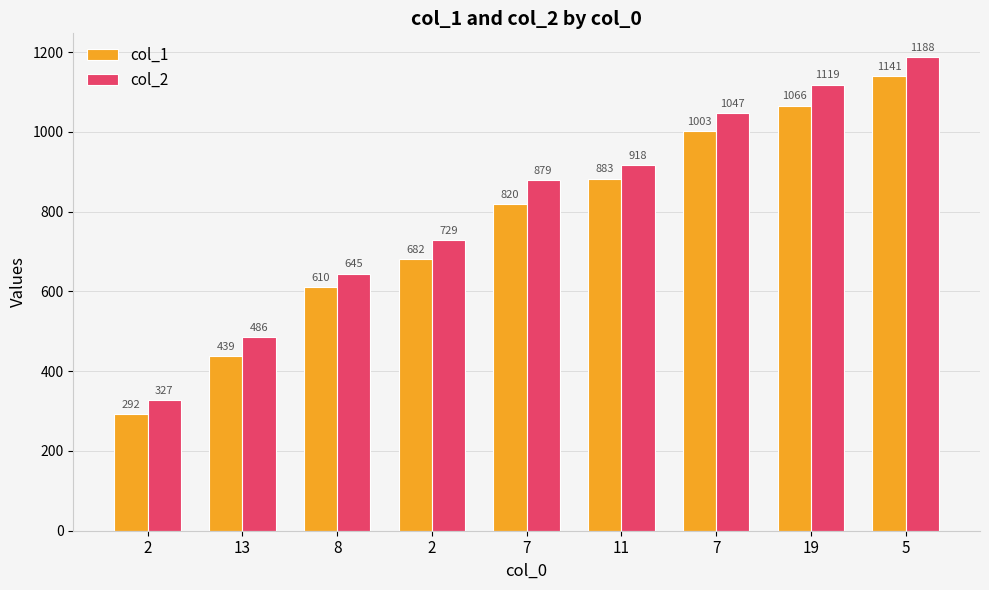

At which label does col_2 first exceed 879?

11